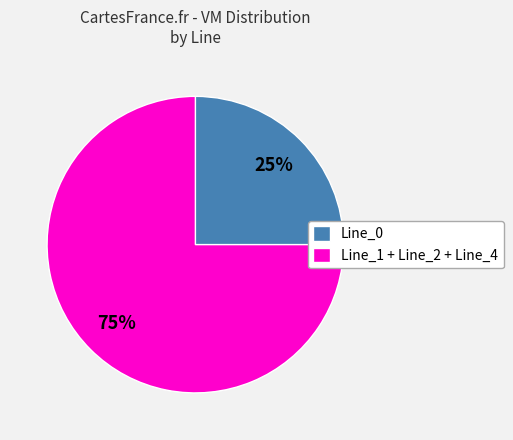

Combined, do Line_0 and Line_1 + Line_2 + Line_4 account for over 50%?

Yes